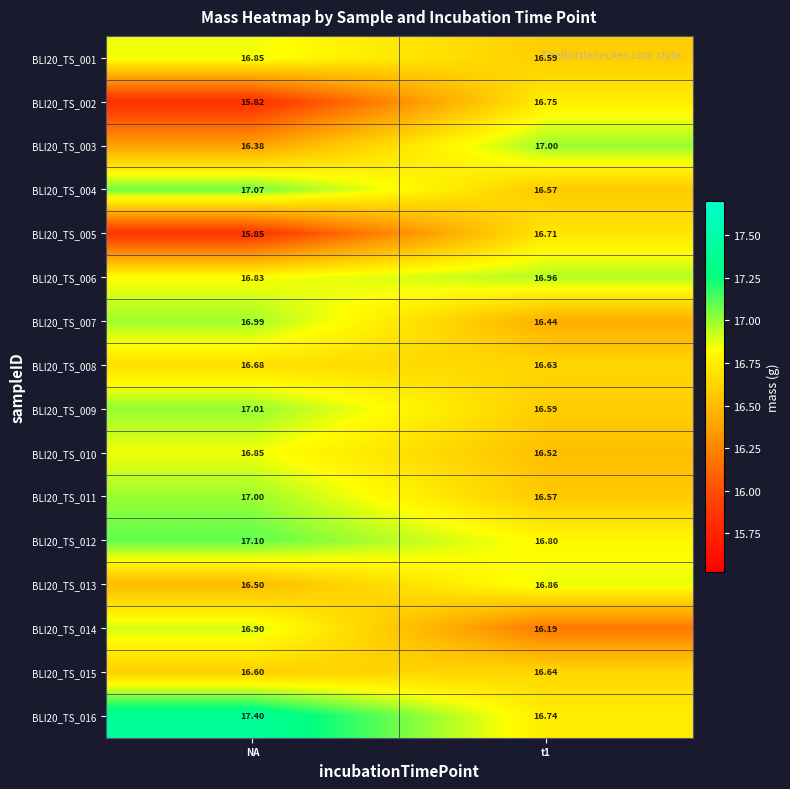

At which label does BLI20_TS_016 first exceed 17?

NA